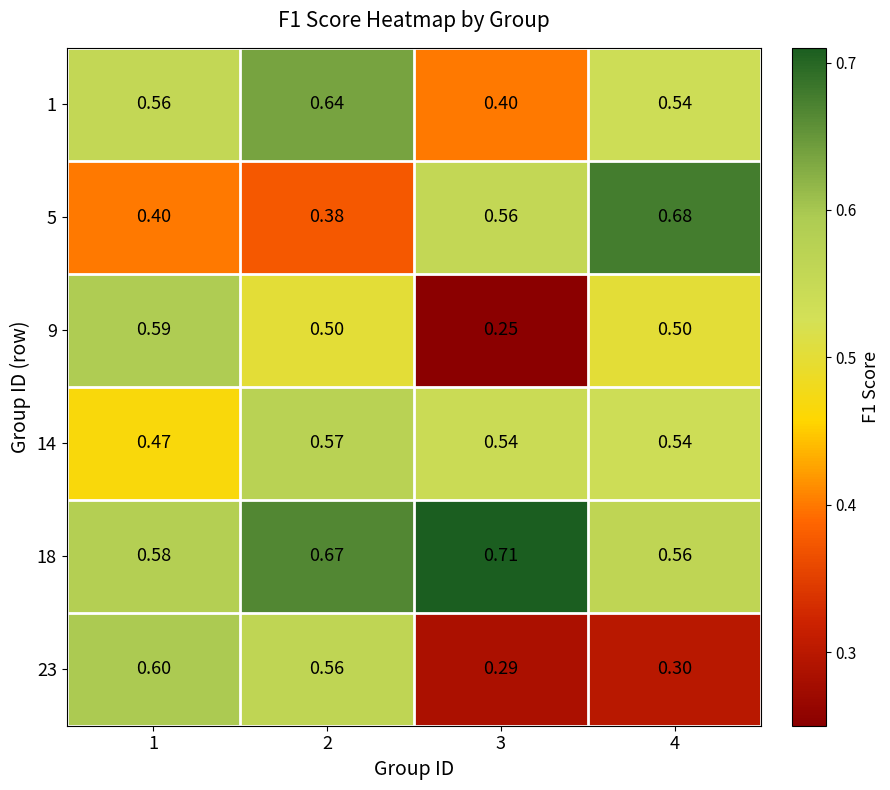

Between 2 and 4, which series saw the biggest shift?

5